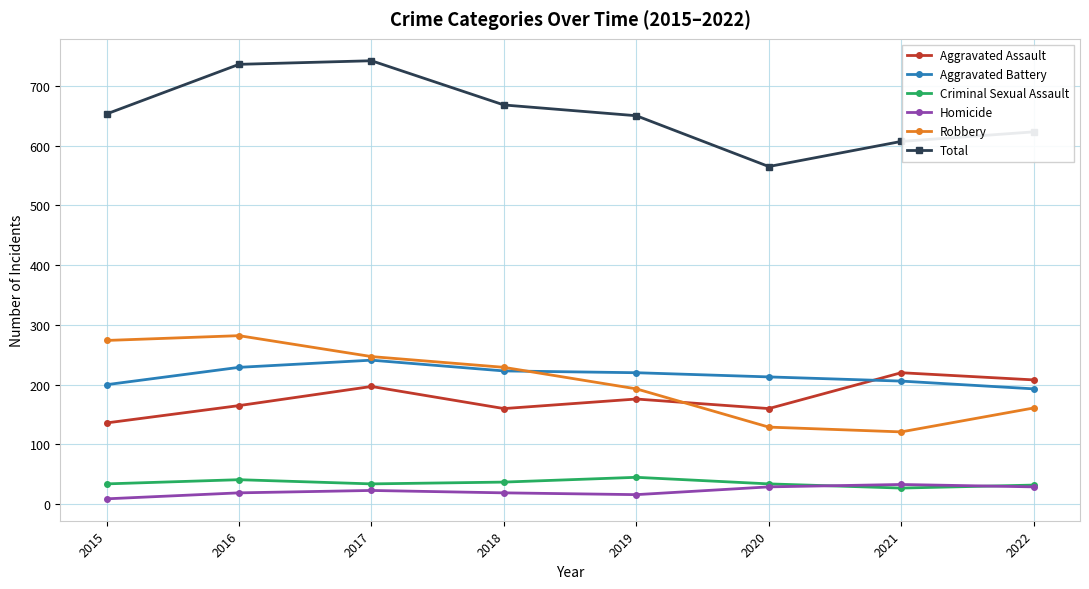

How many values in the Aggravated Assault series are below 176?

4